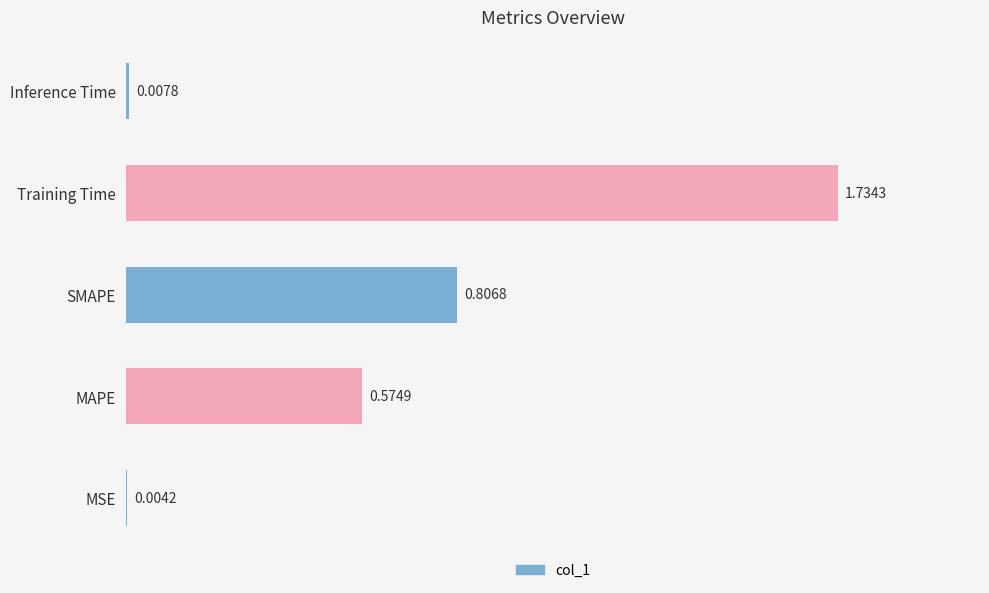

What is the sum of the values at Training Time and SMAPE?

2.5